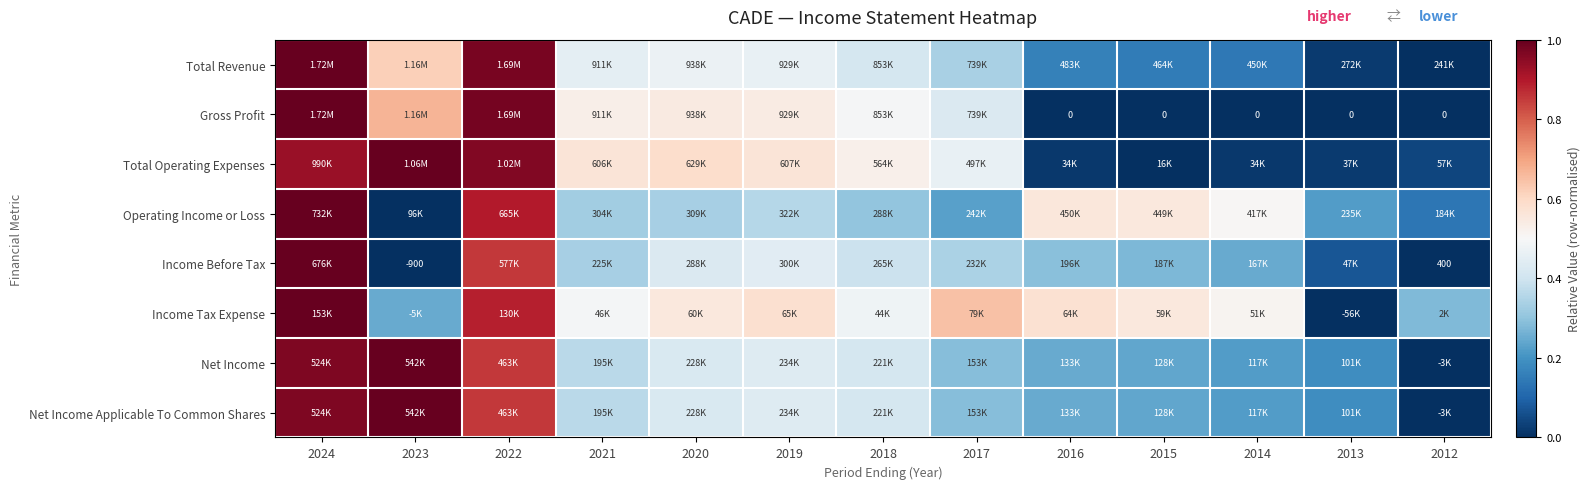

What is the total value across all series at 2021?

3.4